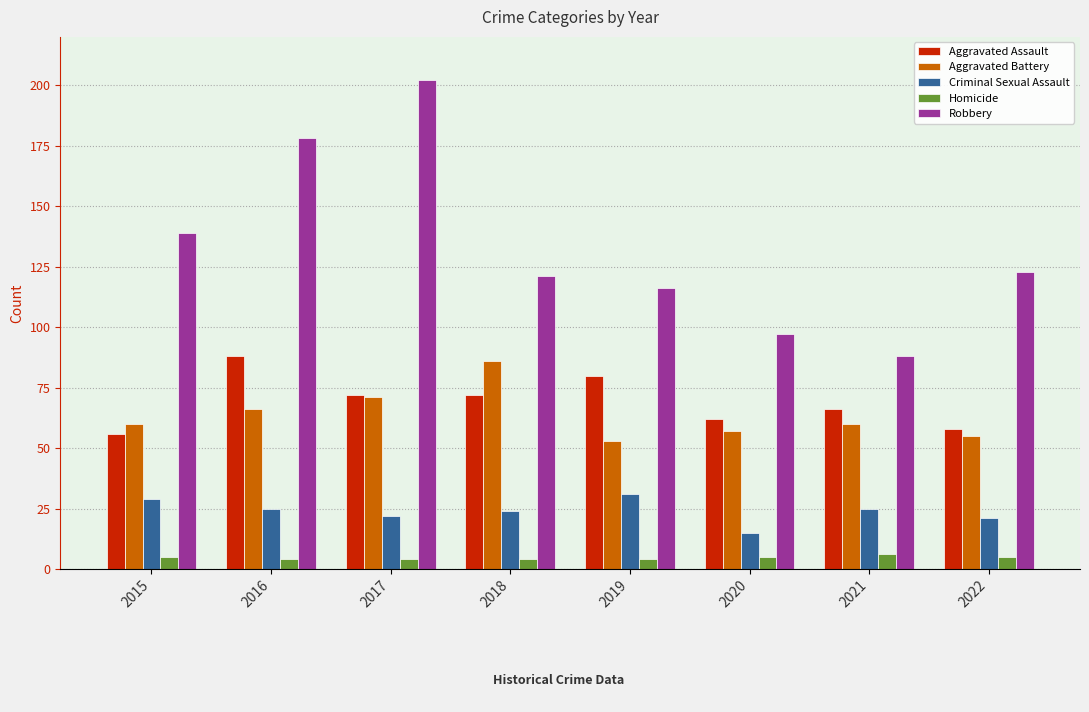

Are the bars horizontal?

No